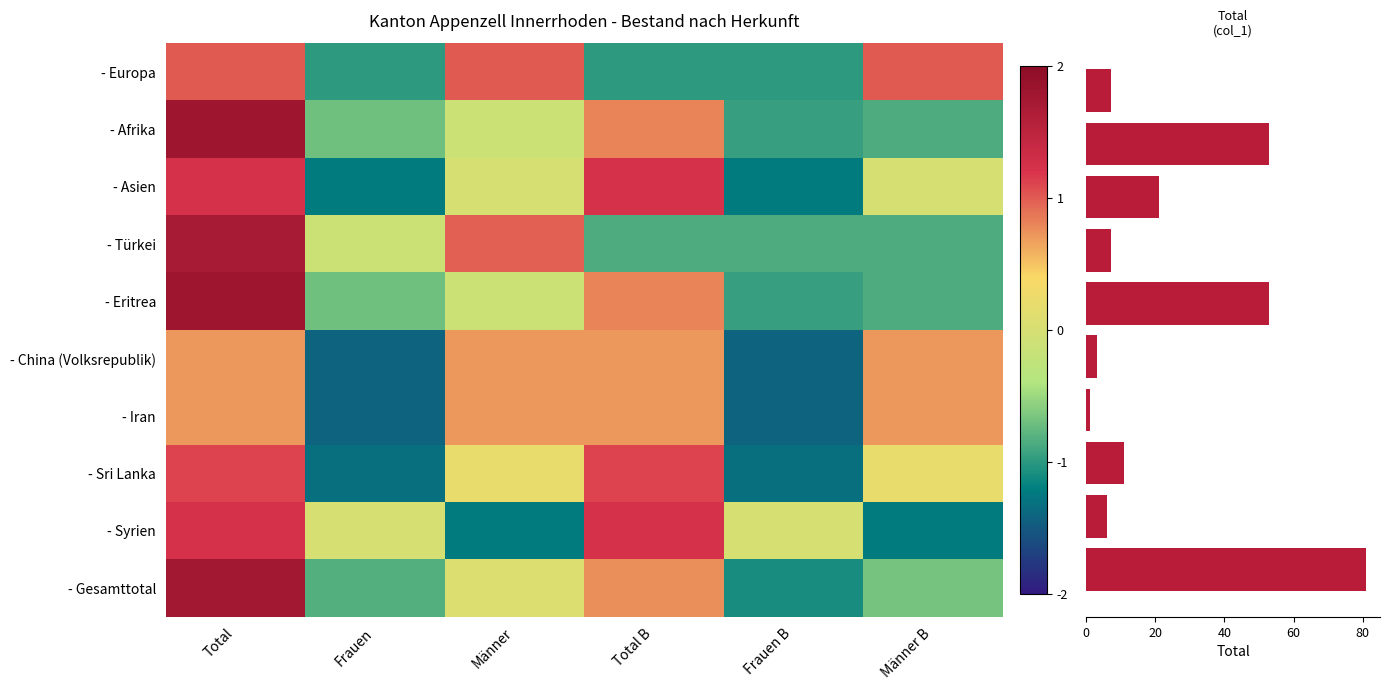

How many values in the China (Volksrepublik) series are below 0?

2